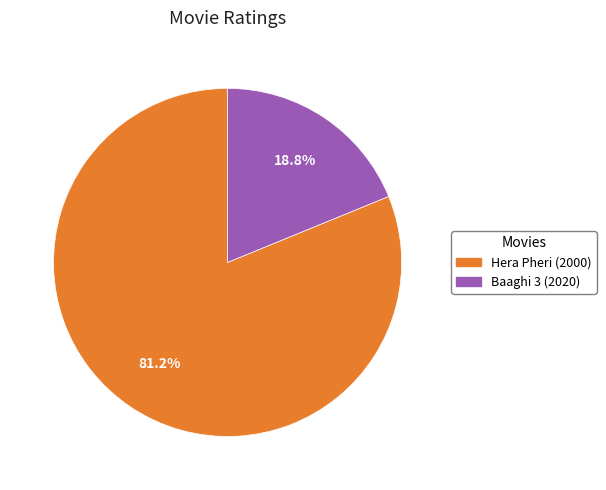

To the nearest percent, what is the difference between the largest and smallest slice percentages?

62%